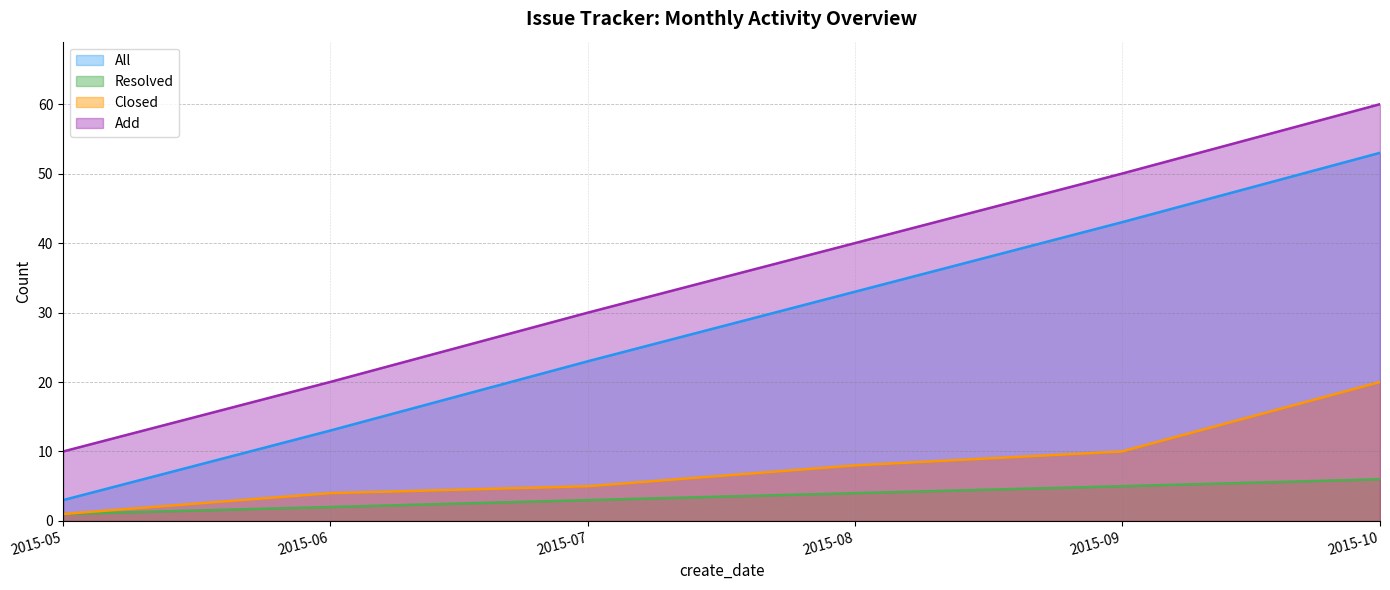

True or false: Add and Resolved cross at least once.

False